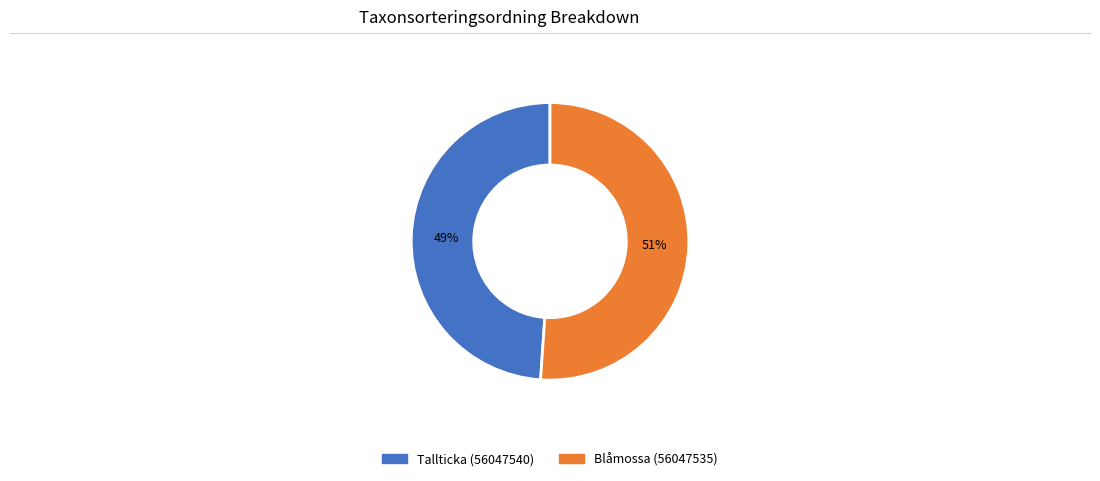

To the nearest percent, what is the average slice percentage?

50%